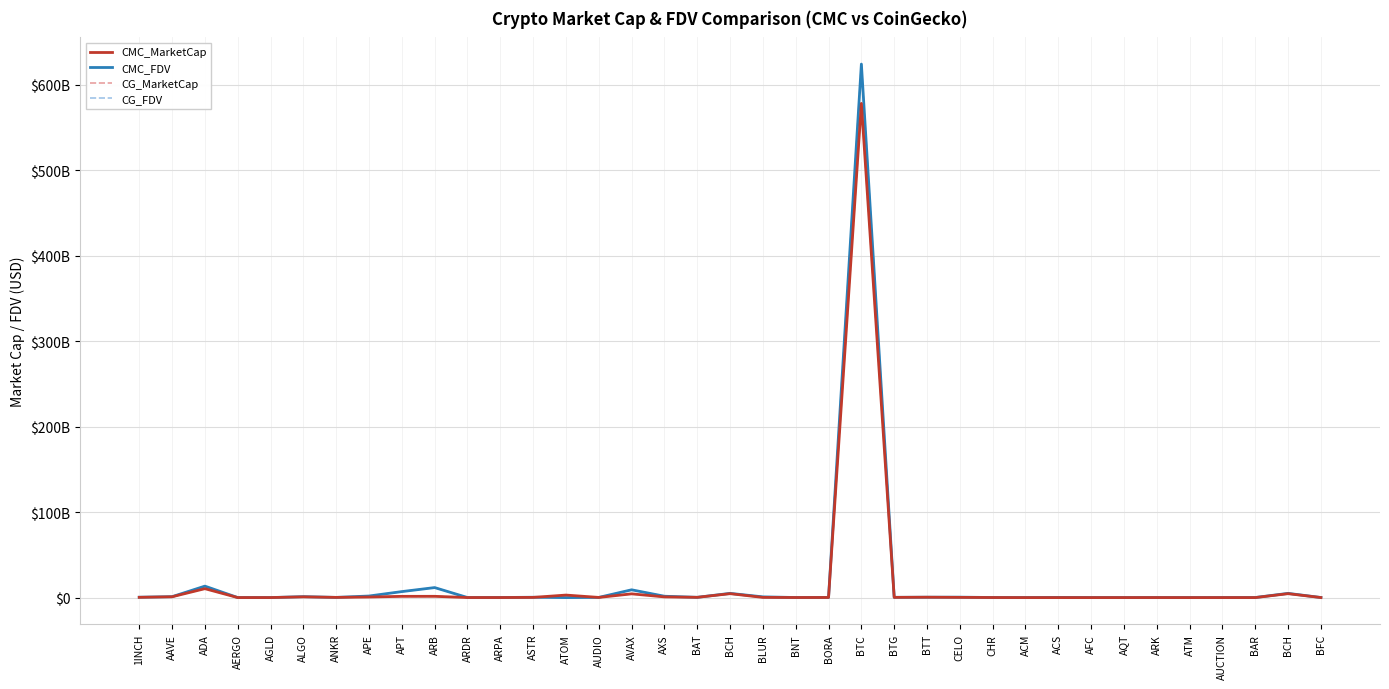

Between AUDIO and APT, which is larger?

APT